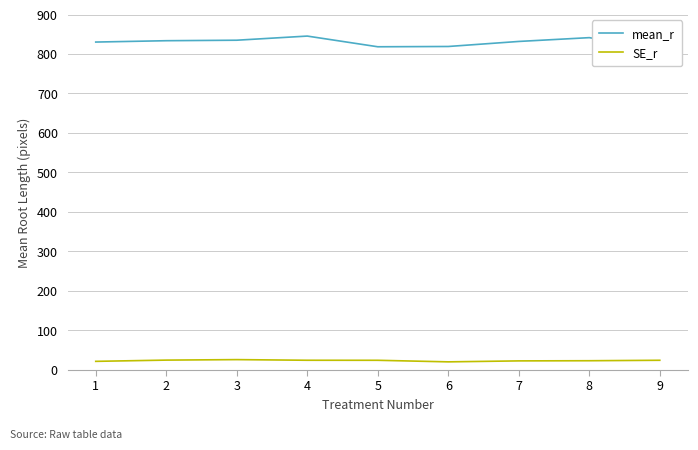

What is the difference between the SE_r values at 1 and 8?

1.6